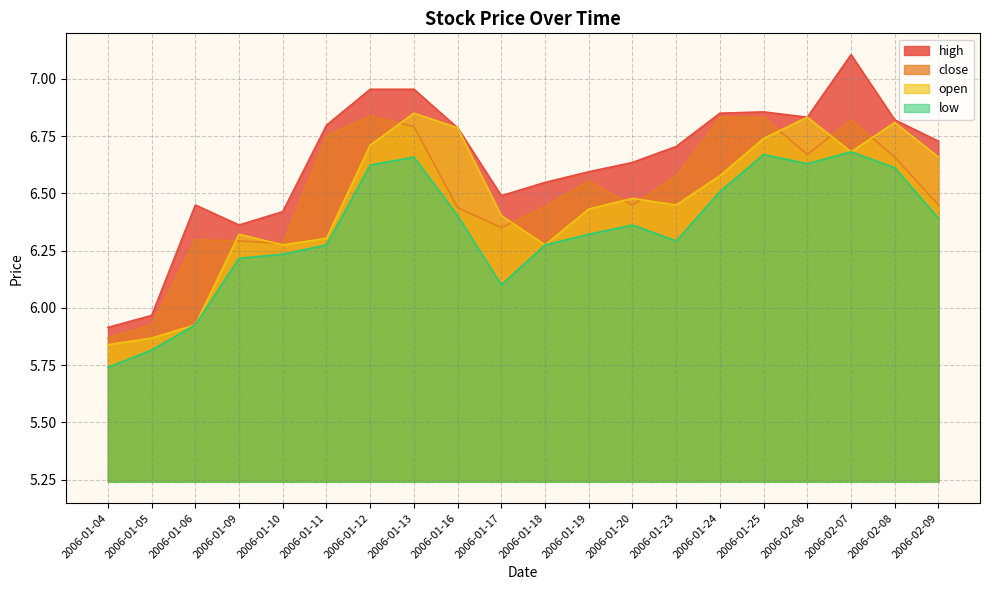

True or false: open has more than 1 points higher than both neighbors.

True